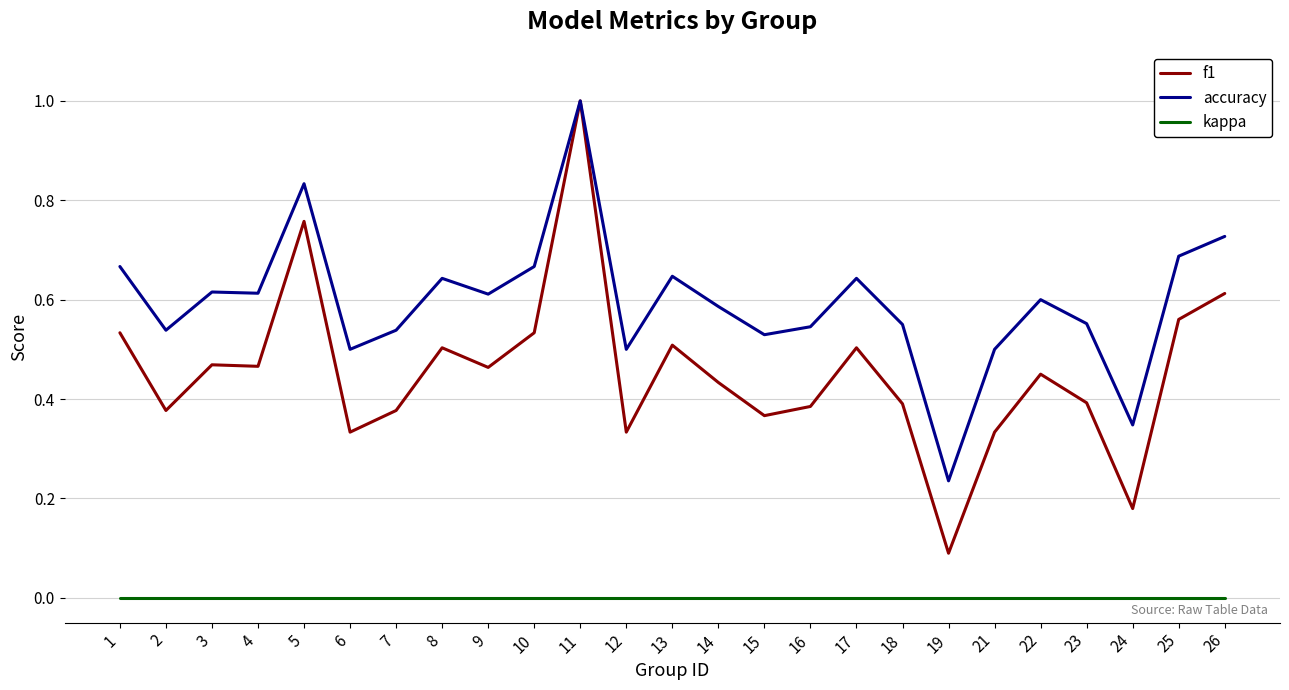

What is the total value across all series at 23?

0.9